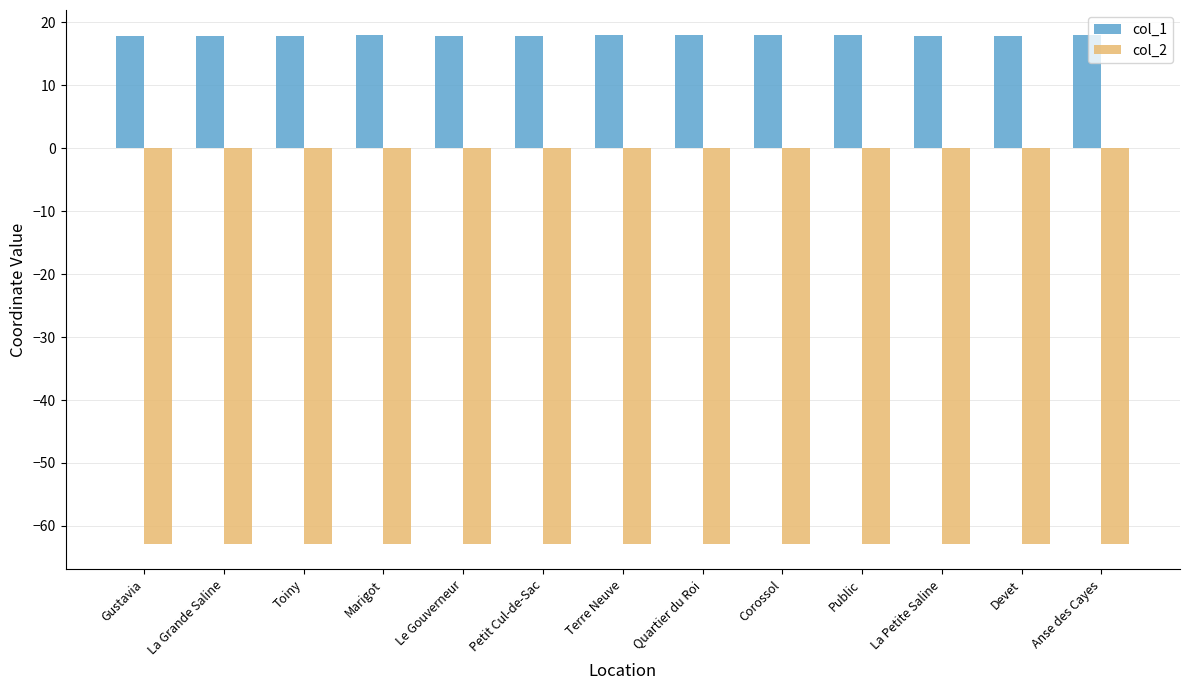

At Anse des Cayes, list the series in order from smallest to largest.

col_2, col_1